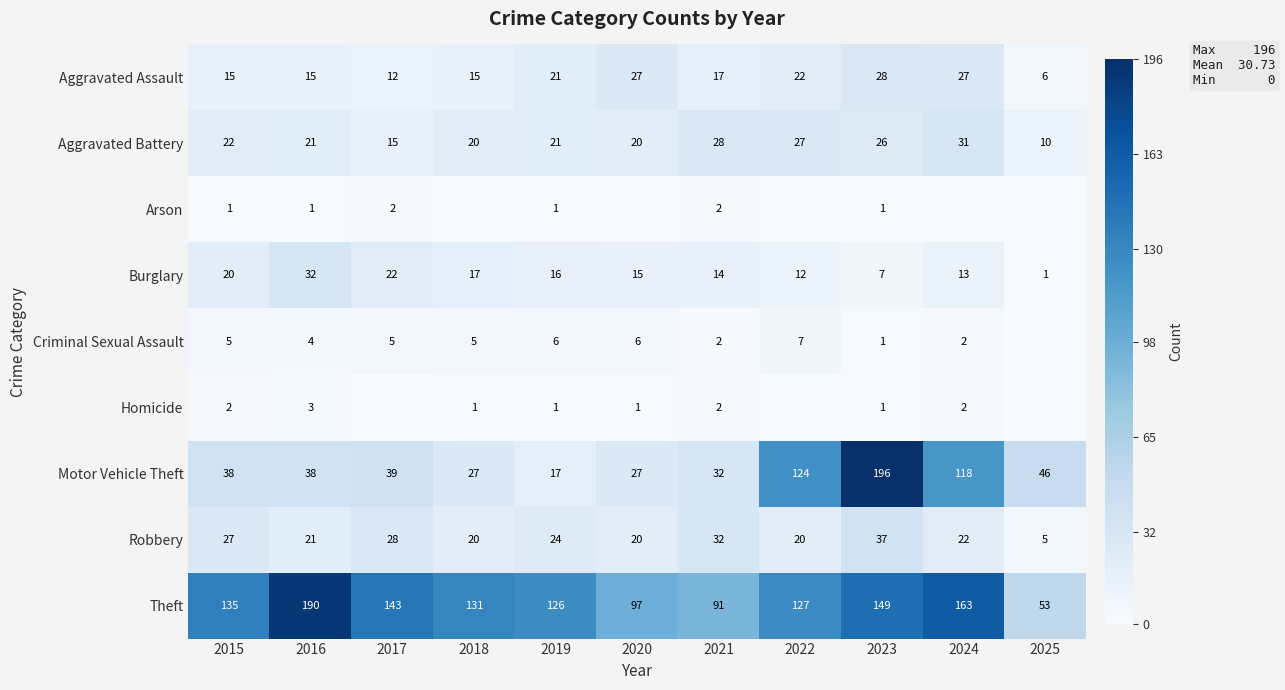

At which label does Aggravated Assault reach its minimum?

2025